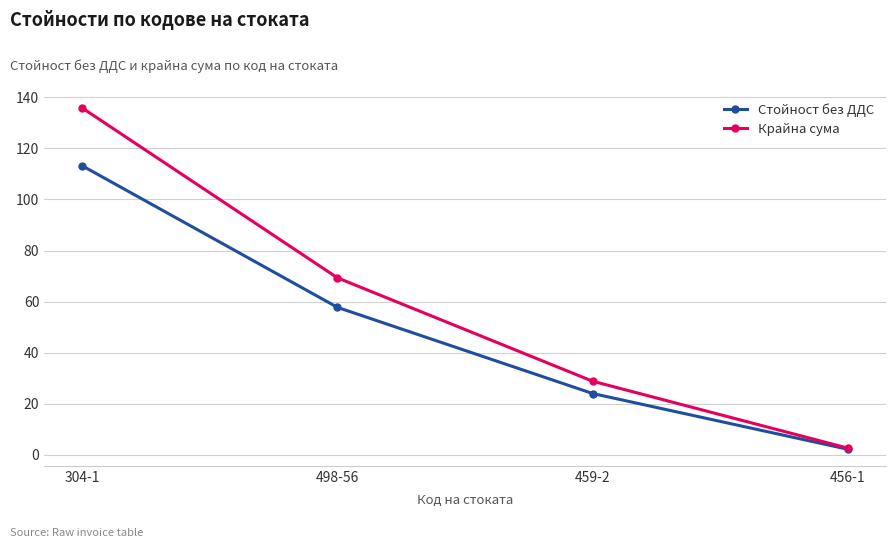

What is the label of the 2nd point from the right?

459-2